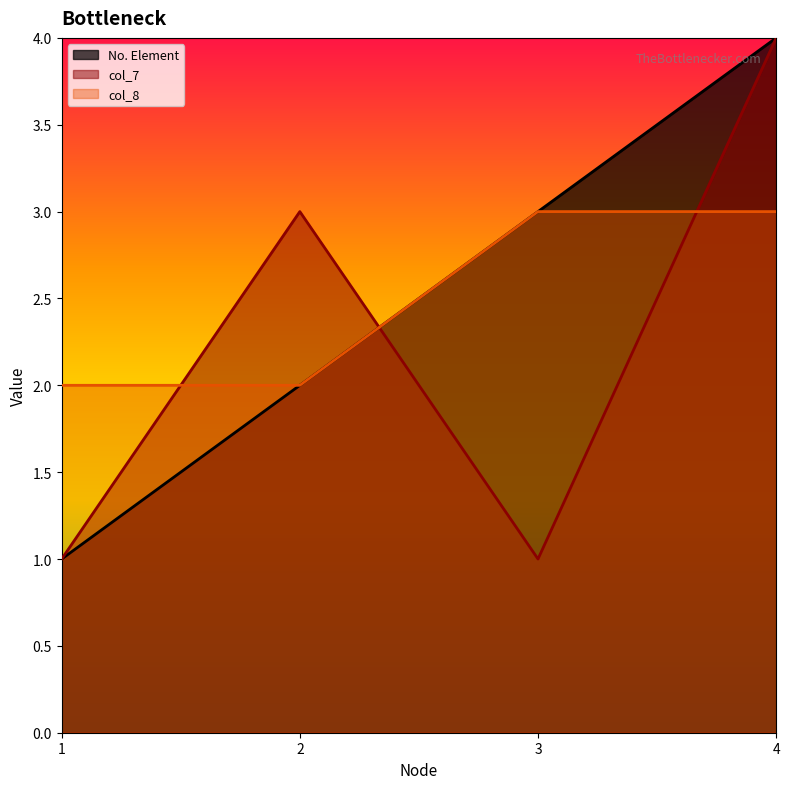

What is the total value across all series at 4?

11